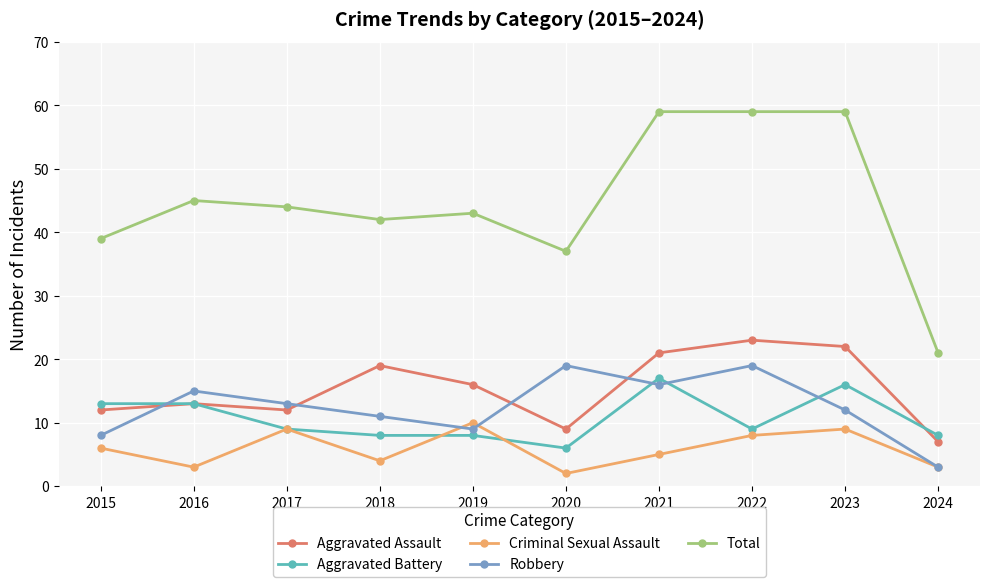

List the series in order of their peak value, highest first.

Total, Aggravated Assault, Robbery, Aggravated Battery, Criminal Sexual Assault